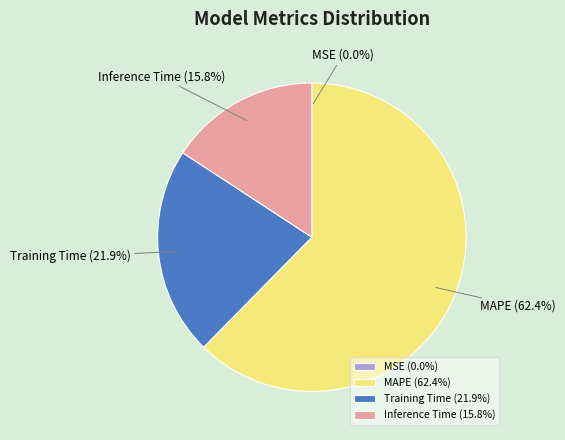

What is the total percentage of MAPE (62.4%) and Inference Time (15.8%)?

78.1%